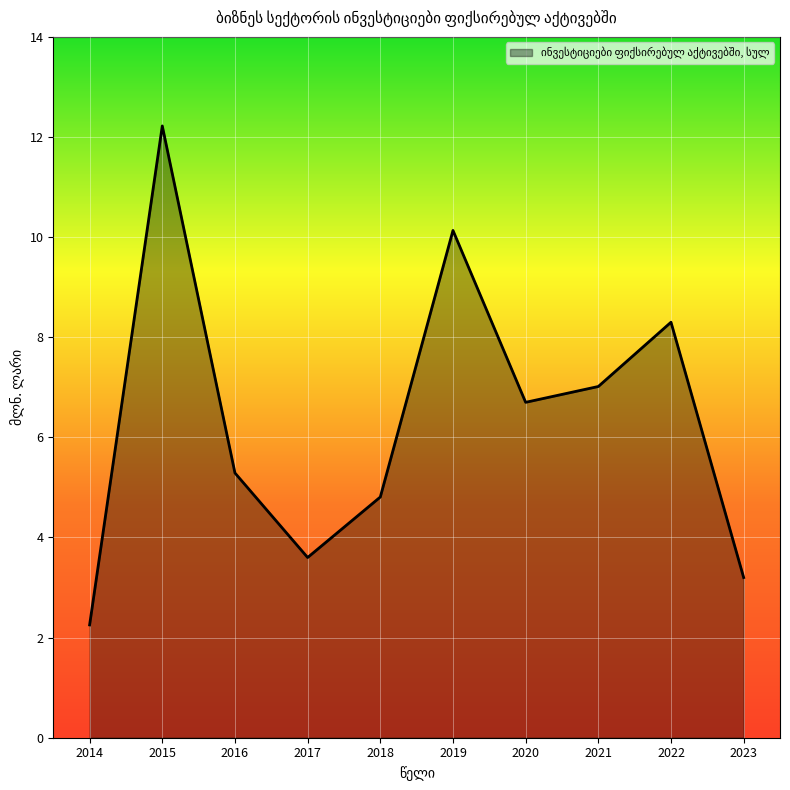

True or false: the data shows 2.3 at 2014.

True